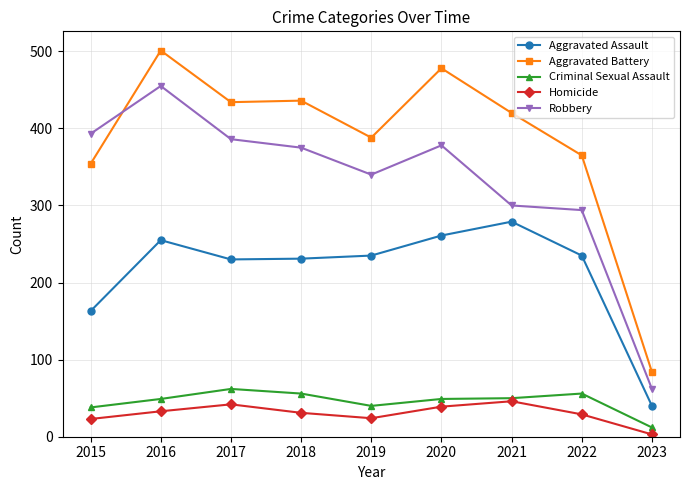

True or false: Criminal Sexual Assault and Aggravated Battery cross at least once.

False